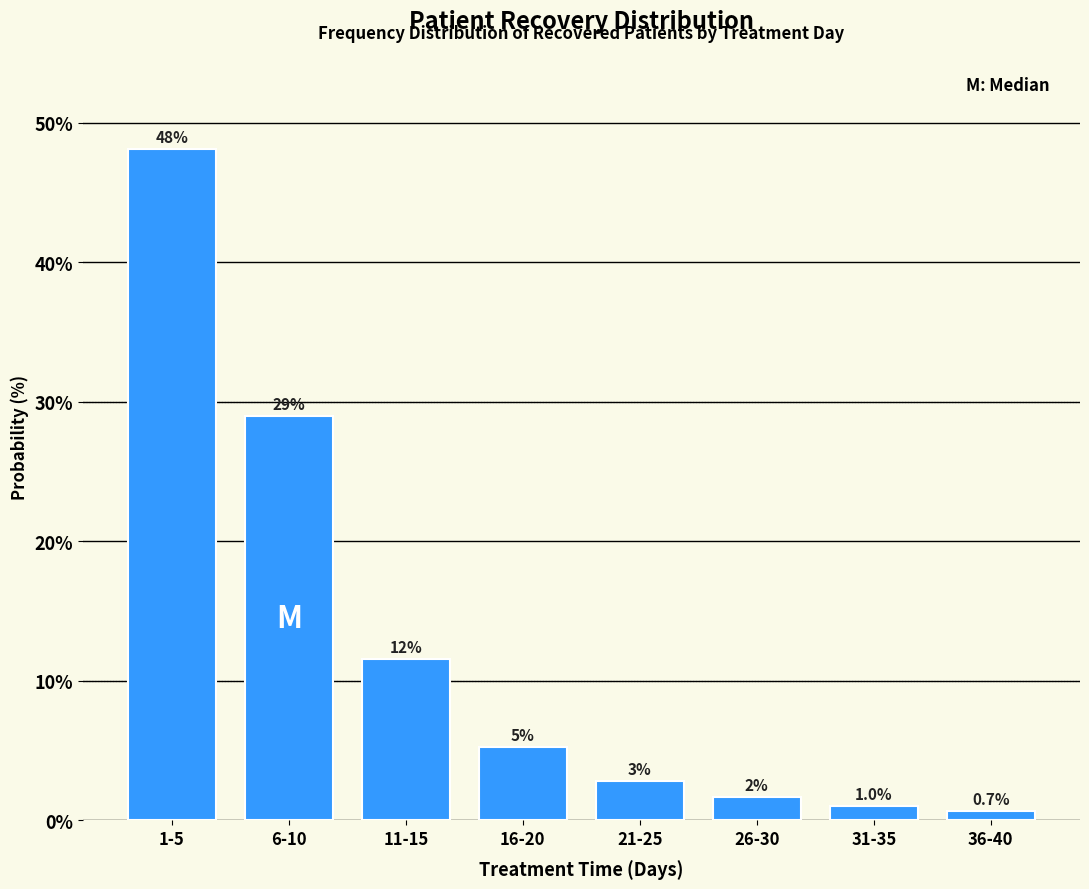

What is the label of the 6th bar from the right?

11-15